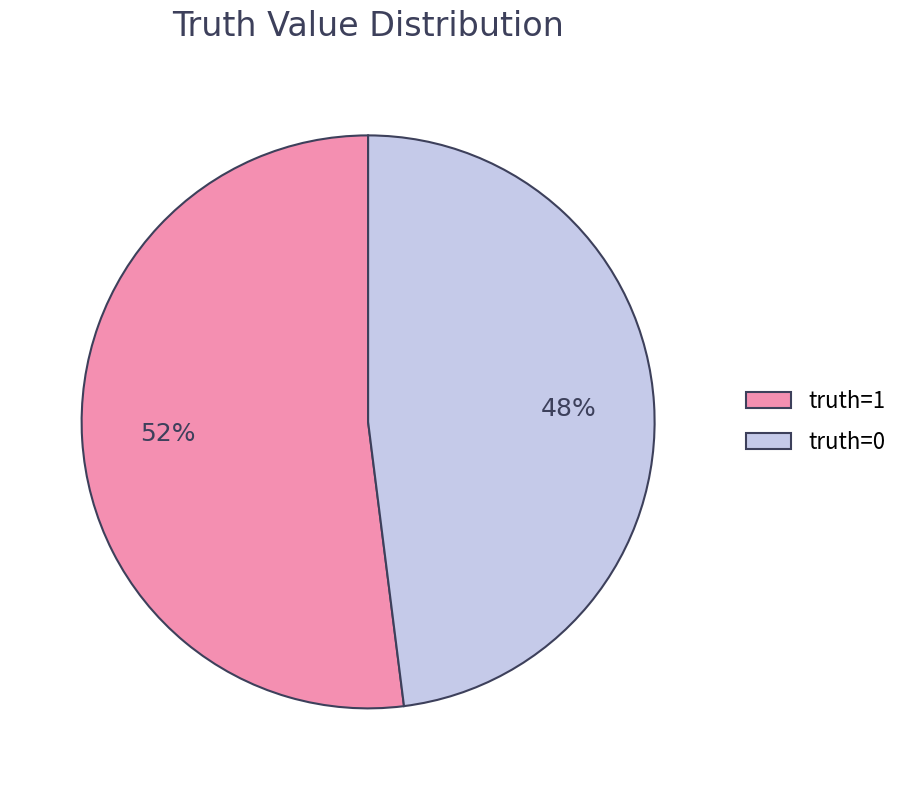

Rank the categories by value from lowest to highest.

truth=0, truth=1